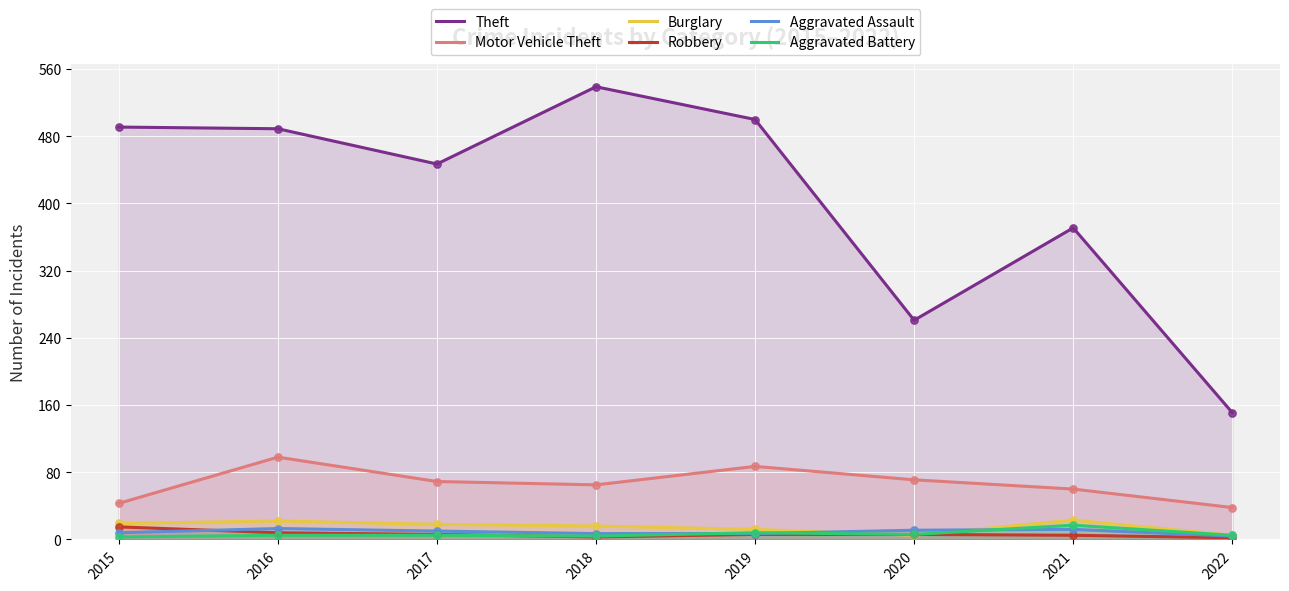

What is the total value across all series at 2018?

634